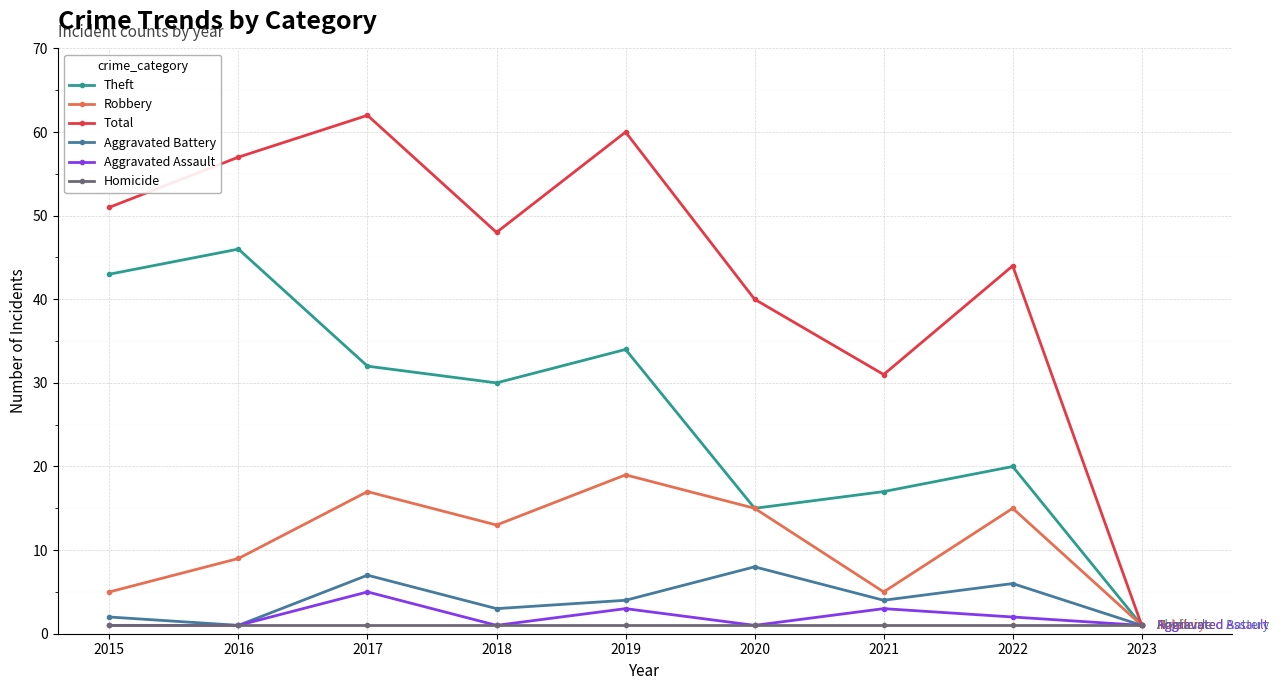

What is the highest value of the Total series?

62